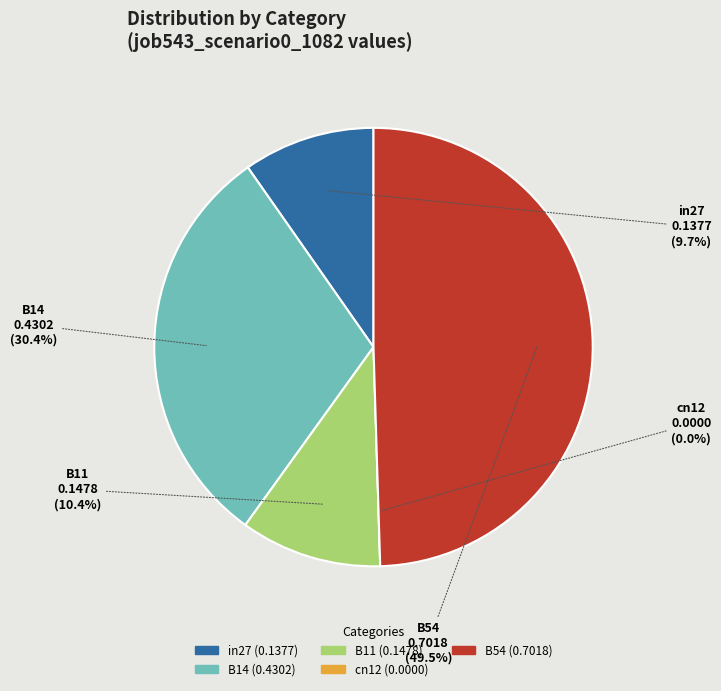

To the nearest percent, what is the difference between the in27 and B11 slice percentages?

1%